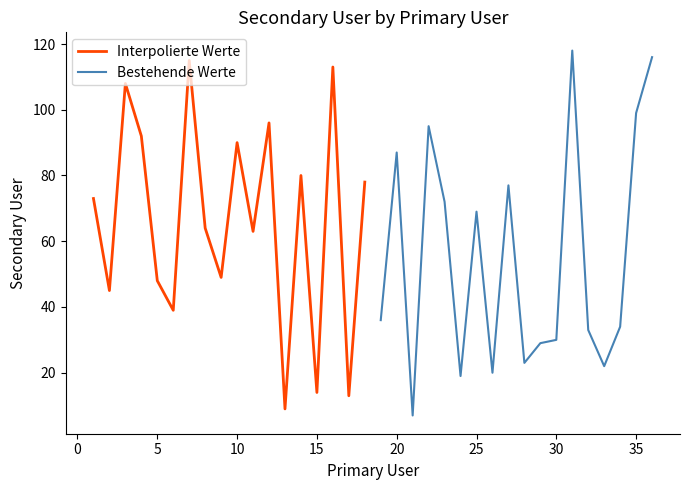

What is the minimum value for Bestehende Werte?

7